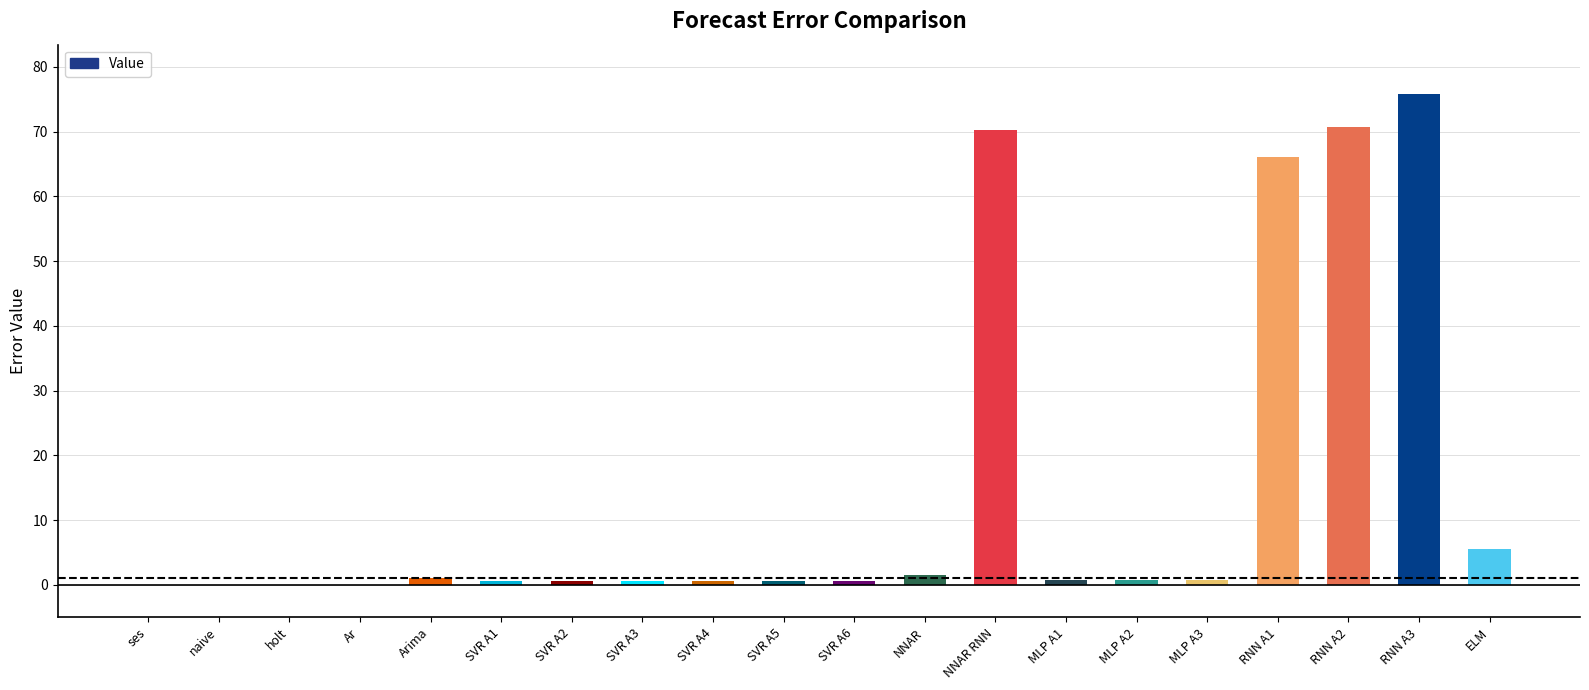

What is the sum of all values?

297.2